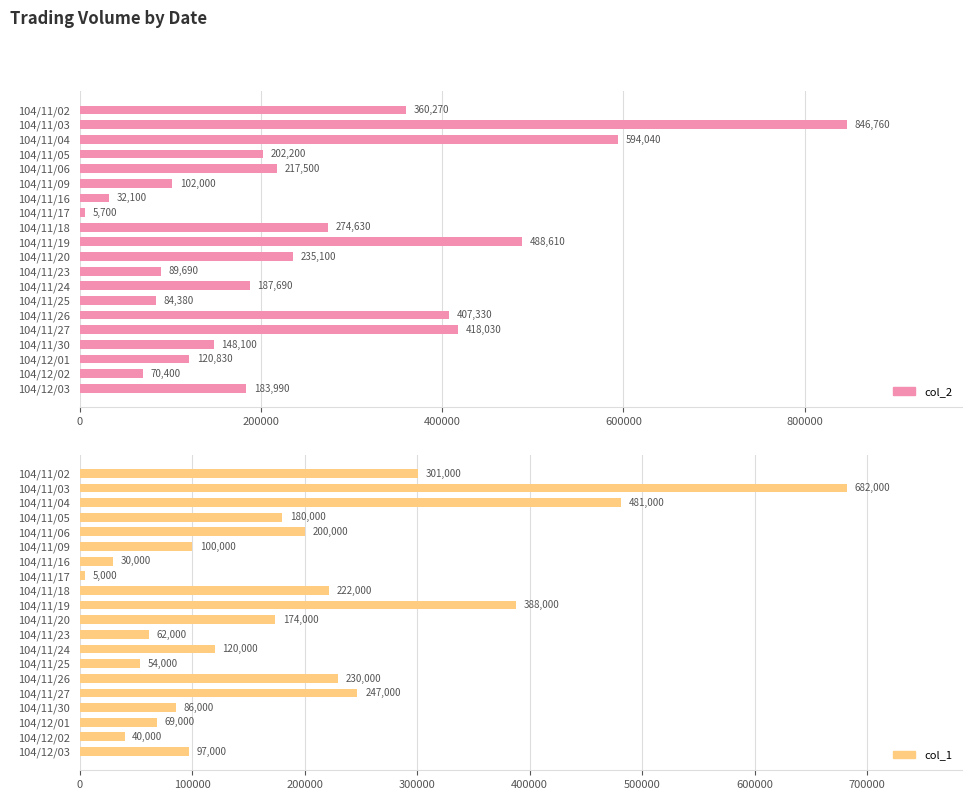

Between 104/12/02 and 104/11/06, which is larger?

104/11/06